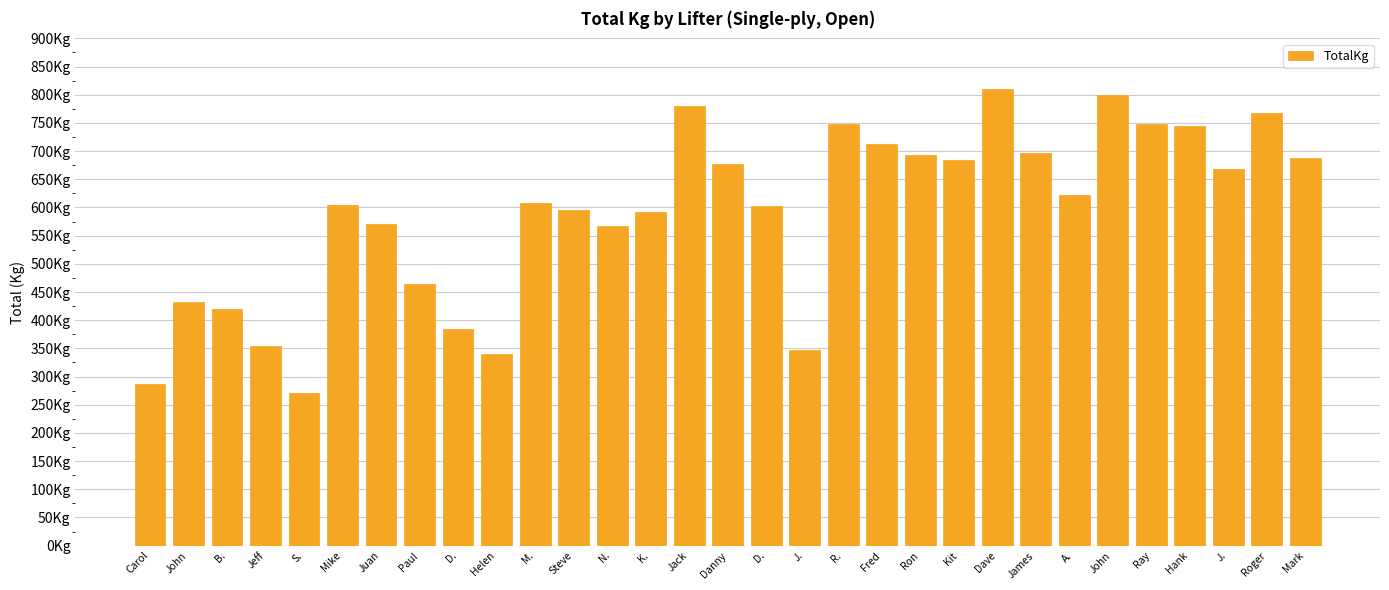

Where does the data first go above 607?

M.